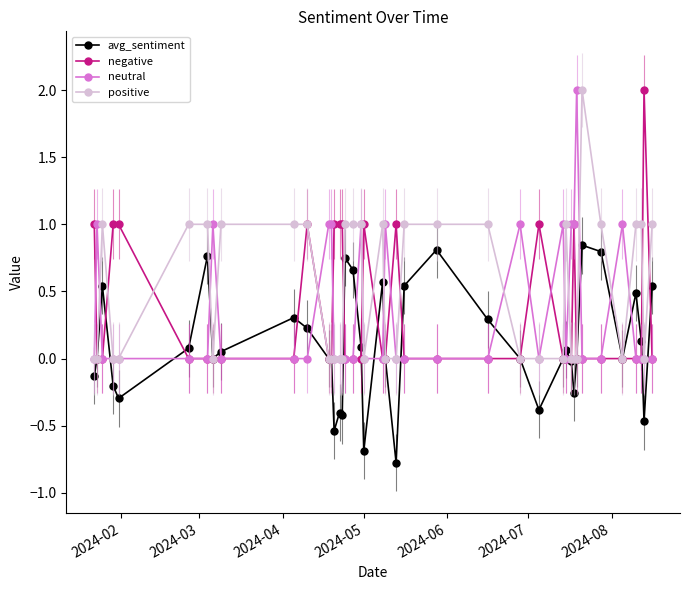

True or false: neutral has more than 1 interior local peaks.

True